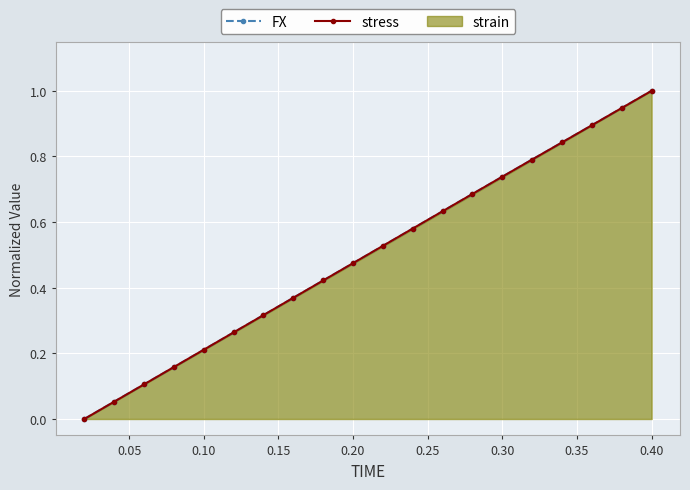

True or false: FX has more than 1 interior local peaks.

False